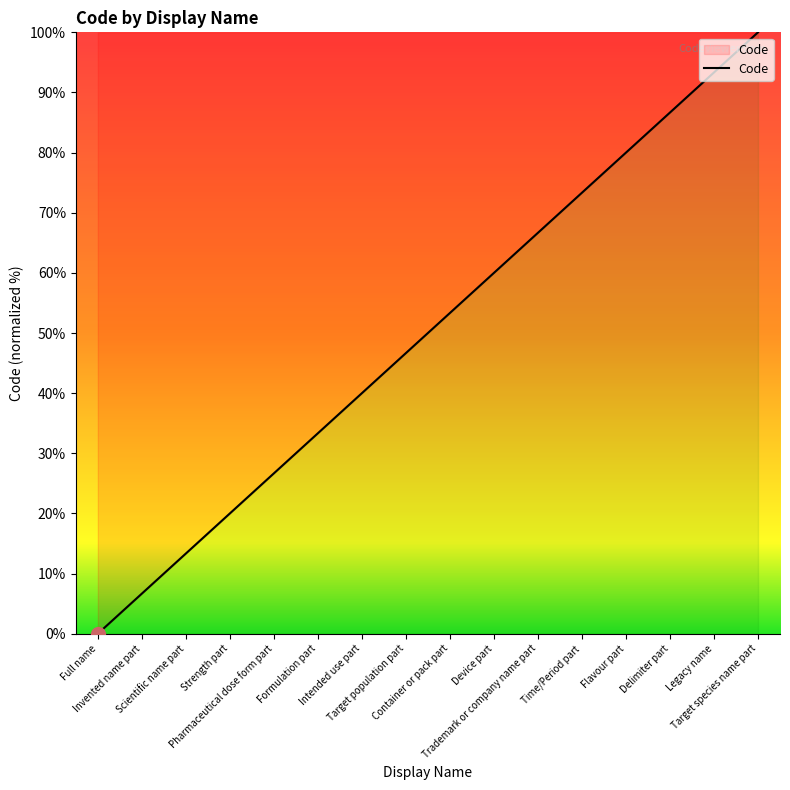

How many lines are shown in the chart?

1